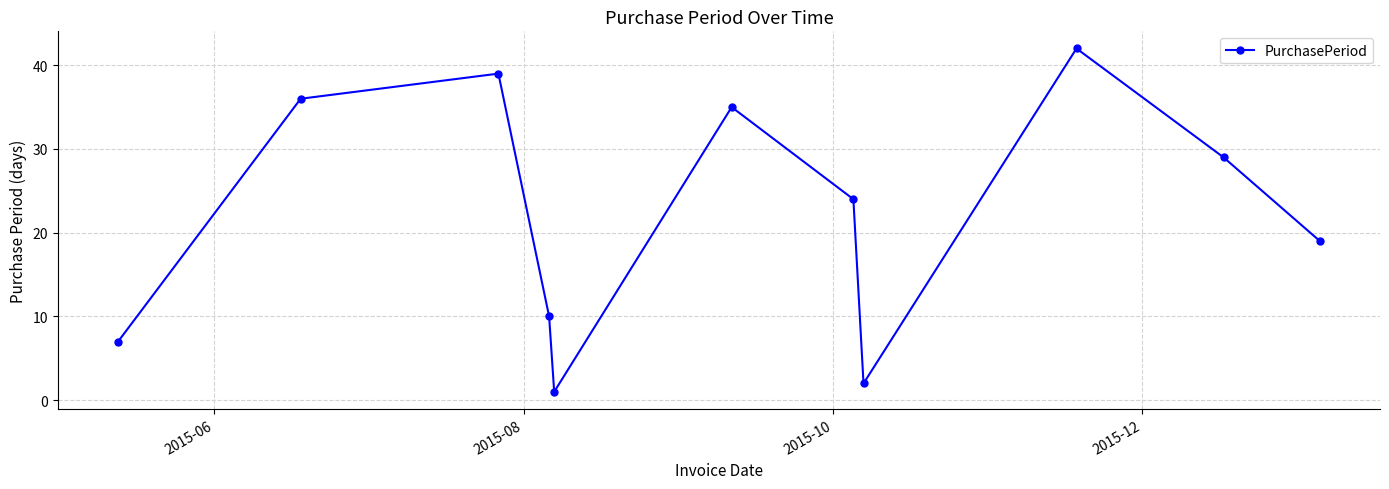

What is the sum of all values?

244